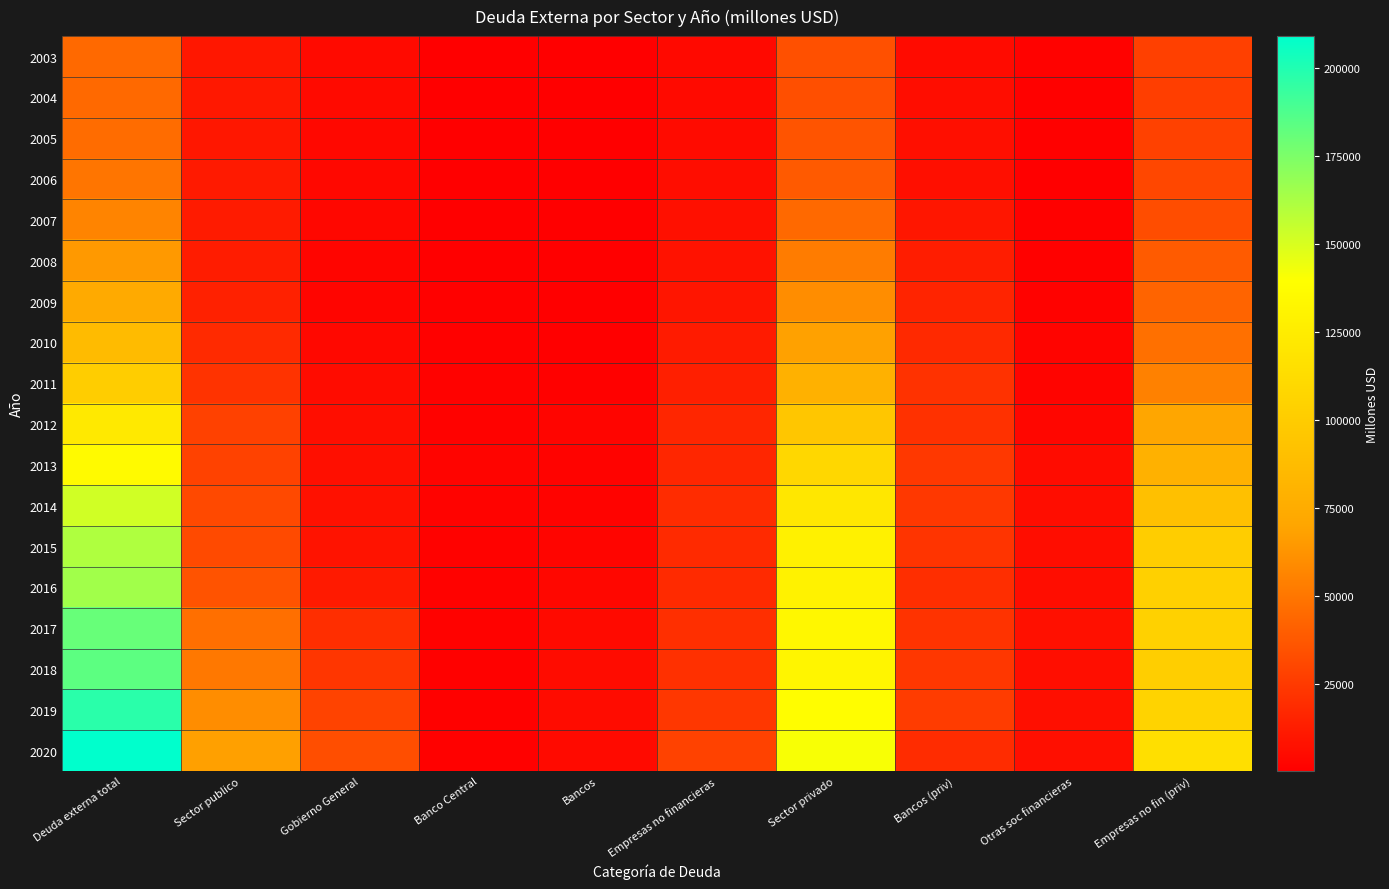

Reading left to right, what are all the values shown in this chart?

2003: Deuda externa total=44323	Sector publico=10175	Gobierno General=4912	Banco Central=385	Bancos=328	Empresas no financieras=4550	Sector privado=34149	Bancos (priv)=5156	Otras soc financieras=1528	Empresas no fin (priv)=27465
2004: Deuda externa total=44388	Sector publico=10530	Gobierno General=4954	Banco Central=384	Bancos=291	Empresas no financieras=4902	Sector privado=33859	Bancos (priv)=6043	Otras soc financieras=1274	Empresas no fin (priv)=26542
2005: Deuda externa total=46184	Sector publico=10068	Gobierno General=4275	Banco Central=355	Bancos=263	Empresas no financieras=5175	Sector privado=36116	Bancos (priv)=7134	Otras soc financieras=1124	Empresas no fin (priv)=27858
2006: Deuda externa total=49670	Sector publico=11282	Gobierno General=4205	Banco Central=354	Bancos=507	Empresas no financieras=6216	Sector privado=38388	Bancos (priv)=7149	Otras soc financieras=1023	Empresas no fin (priv)=30216
2007: Deuda externa total=56084	Sector publico=11707	Gobierno General=3637	Banco Central=363	Bancos=452	Empresas no financieras=7255	Sector privado=44377	Bancos (priv)=9980	Otras soc financieras=1126	Empresas no fin (priv)=33271
2008: Deuda externa total=65043	Sector publico=12211	Gobierno General=3073	Banco Central=346	Bancos=509	Empresas no financieras=8283	Sector privado=52831	Bancos (priv)=12600	Otras soc financieras=1474	Empresas no fin (priv)=38757
2009: Deuda externa total=73893	Sector publico=14297	Gobierno General=2716	Banco Central=1428	Bancos=674	Empresas no financieras=9479	Sector privado=59596	Bancos (priv)=15565	Otras soc financieras=1673	Empresas no fin (priv)=42358
2010: Deuda externa total=86570	Sector publico=18377	Gobierno General=4232	Banco Central=1408	Bancos=1029	Empresas no financieras=11708	Sector privado=68193	Bancos (priv)=18087	Otras soc financieras=2392	Empresas no fin (priv)=47714
2011: Deuda externa total=100973	Sector publico=22262	Gobierno General=5592	Banco Central=1656	Bancos=1409	Empresas no financieras=13605	Sector privado=78711	Bancos (priv)=21601	Otras soc financieras=2477	Empresas no fin (priv)=54632
2012: Deuda externa total=122668	Sector publico=27757	Gobierno General=6541	Banco Central=1602	Bancos=3015	Empresas no financieras=16599	Sector privado=94912	Bancos (priv)=21055	Otras soc financieras=3433	Empresas no fin (priv)=70424
2013: Deuda externa total=136351	Sector publico=27994	Gobierno General=6848	Banco Central=2454	Bancos=2025	Empresas no financieras=16668	Sector privado=108357	Bancos (priv)=23969	Otras soc financieras=5826	Empresas no fin (priv)=78563
2014: Deuda externa total=152135	Sector publico=31285	Gobierno General=7815	Banco Central=2138	Bancos=2049	Empresas no financieras=19284	Sector privado=120849	Bancos (priv)=24070	Otras soc financieras=6321	Empresas no fin (priv)=90458
2015: Deuda externa total=160904	Sector publico=31831	Gobierno General=8674	Banco Central=1731	Bancos=2965	Empresas no financieras=18461	Sector privado=129073	Bancos (priv)=22280	Otras soc financieras=6121	Empresas no fin (priv)=100673
2016: Deuda externa total=164815	Sector publico=35370	Gobierno General=11476	Banco Central=1793	Bancos=3534	Empresas no financieras=18567	Sector privado=129445	Bancos (priv)=20175	Otras soc financieras=6127	Empresas no fin (priv)=103144
2017: Deuda externa total=180449	Sector publico=47270	Gobierno General=19998	Banco Central=1857	Bancos=4953	Empresas no financieras=20462	Sector privado=133179	Bancos (priv)=21994	Otras soc financieras=7281	Empresas no fin (priv)=103904
2018: Deuda externa total=183344	Sector publico=51176	Gobierno General=23314	Banco Central=1484	Bancos=5624	Empresas no financieras=20753	Sector privado=132168	Bancos (priv)=23636	Otras soc financieras=6632	Empresas no fin (priv)=101900
2019: Deuda externa total=197234	Sector publico=59507	Gobierno General=28406	Banco Central=1443	Bancos=5795	Empresas no financieras=23864	Sector privado=137727	Bancos (priv)=25725	Otras soc financieras=6943	Empresas no fin (priv)=105059
2020: Deuda externa total=208981	Sector publico=67757	Gobierno General=33628	Banco Central=1322	Bancos=4749	Empresas no financieras=28059	Sector privado=141224	Bancos (priv)=19129	Otras soc financieras=7188	Empresas no fin (priv)=114906